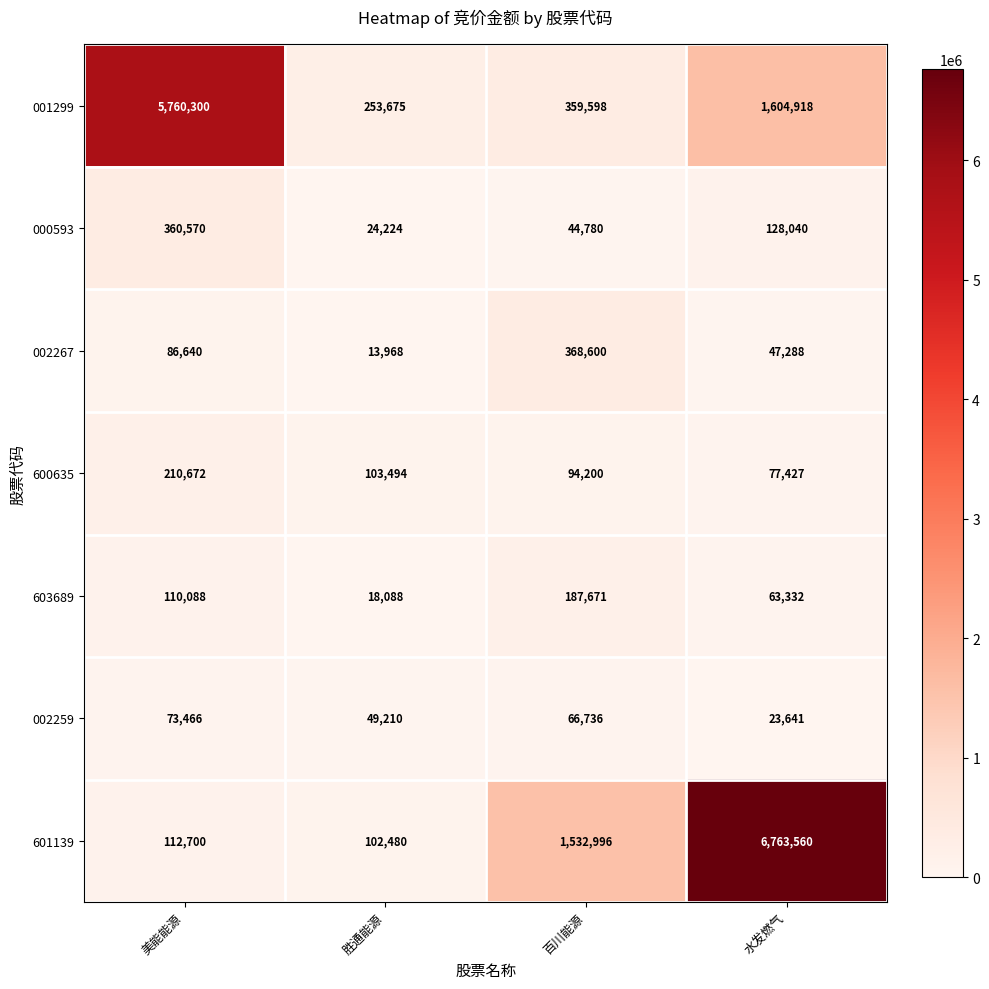

At which category is the sum across all series the highest?

水发燃气